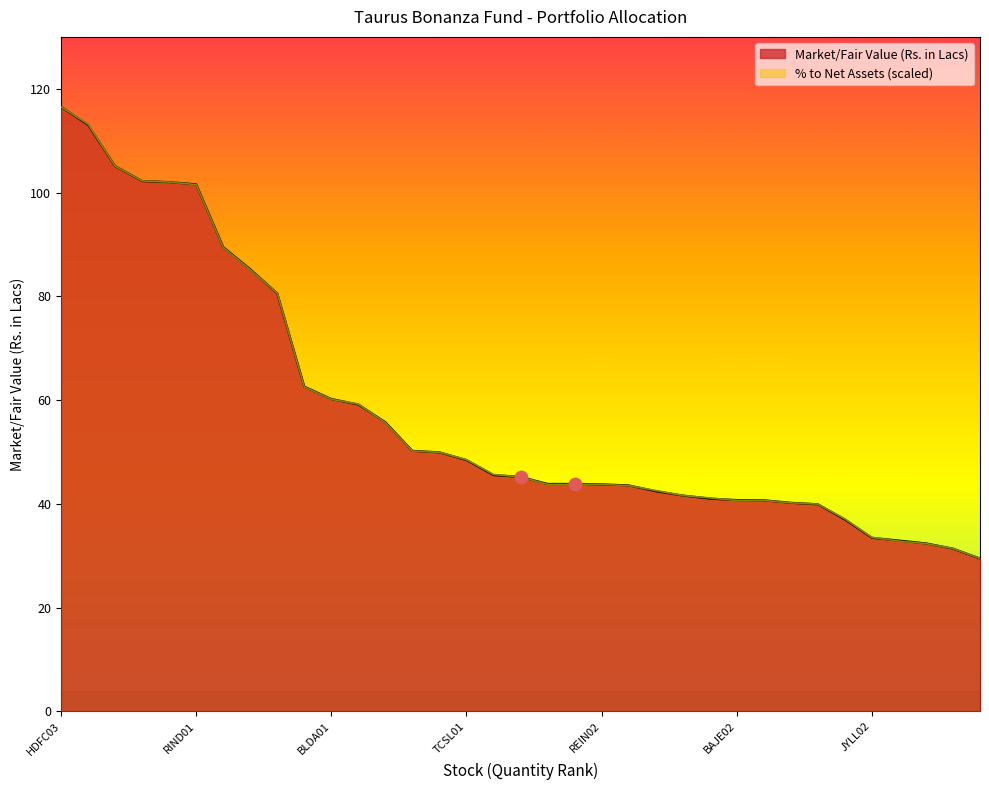

At which category is the sum across all series the highest?

HDFC03